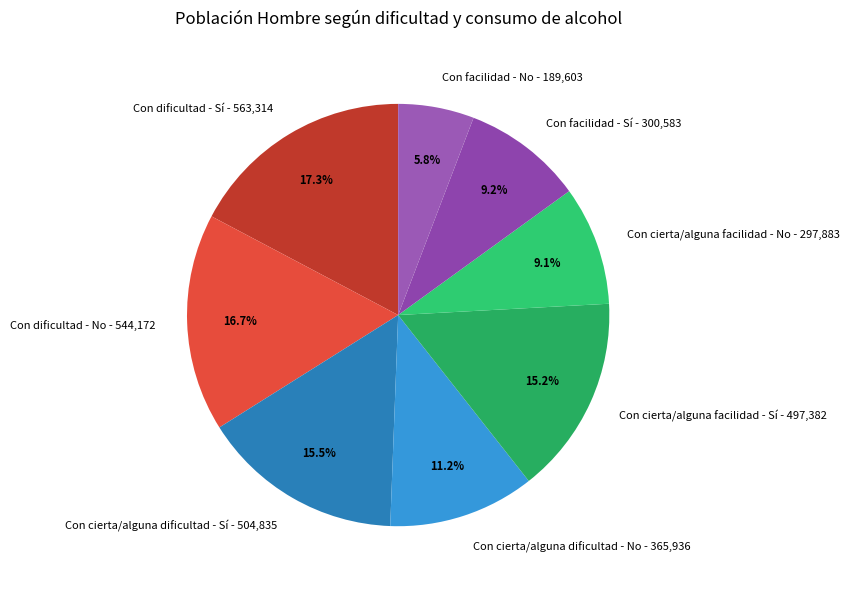

Count the number of slices in the pie.

8